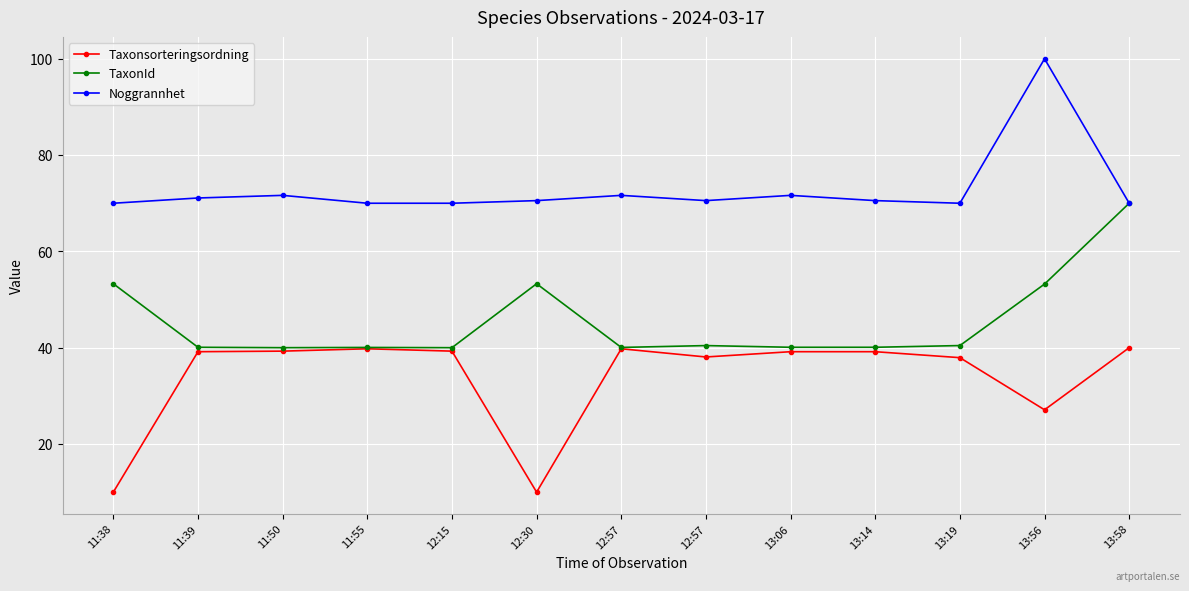

Does the chart have visible grid lines?

Yes